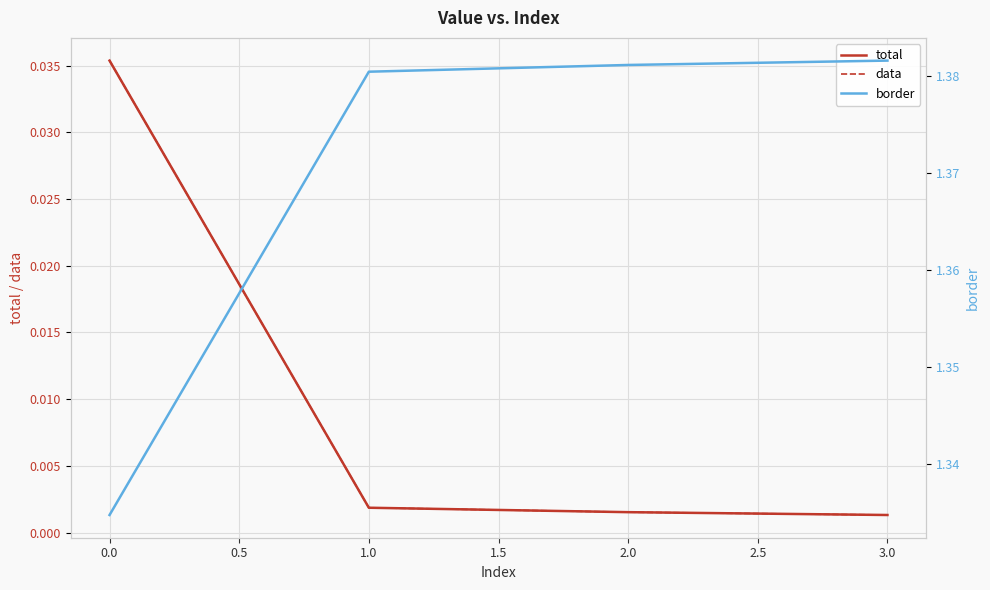

True or false: data and total intersect in this chart.

False